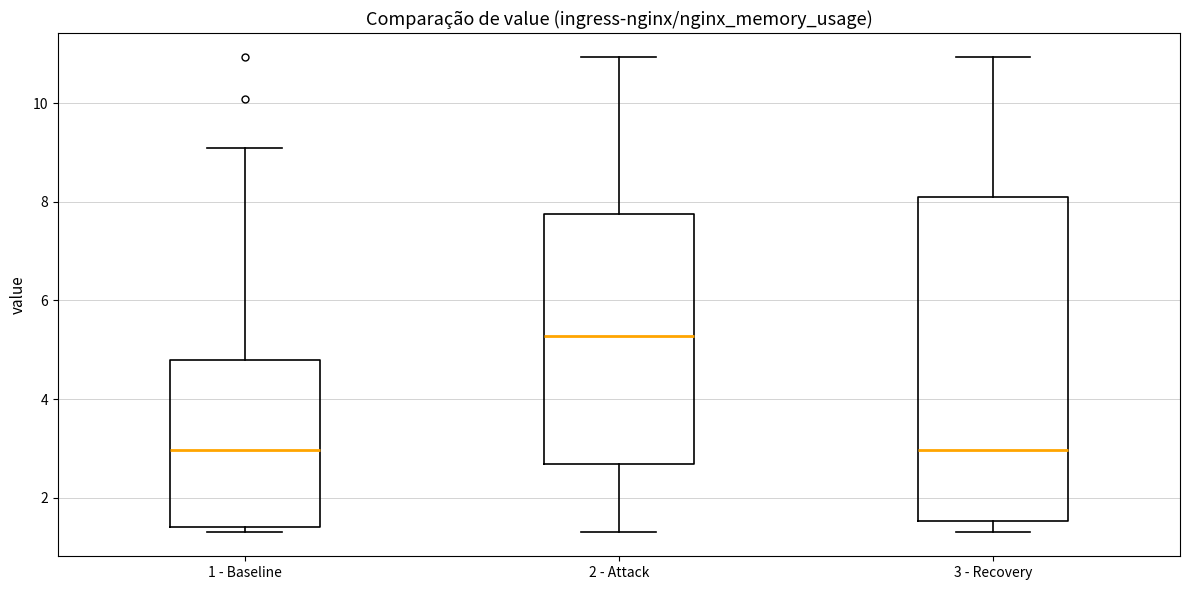

Comparing the boxes themselves (not the whiskers), which one is the tallest?

3 - Recovery